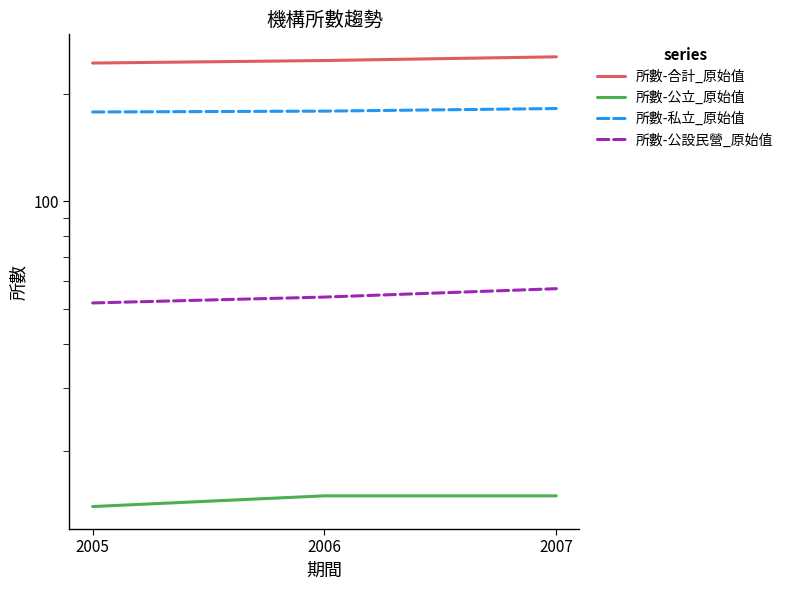

At which label is 所數-公立_原始值 closest to 14?

2005